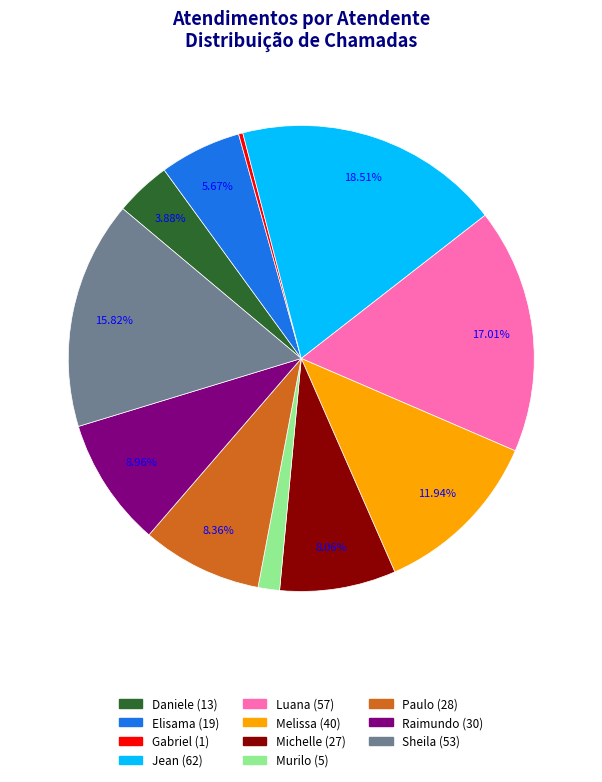

Does any single category account for the majority?

No